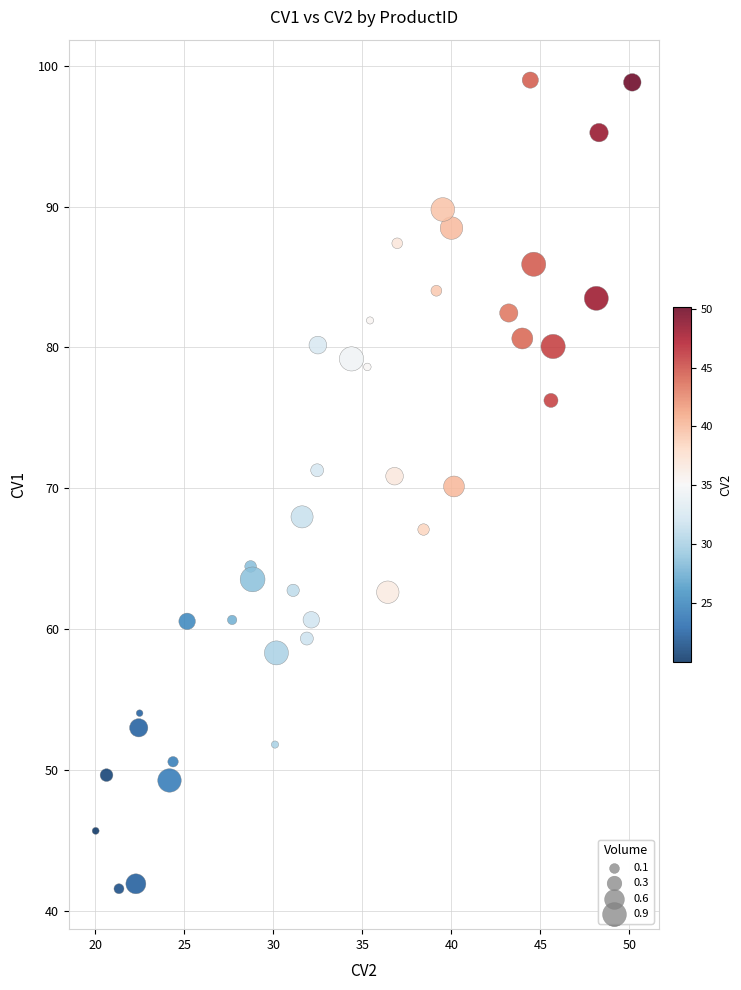

What is the range of X values (max minus min)?

30.2